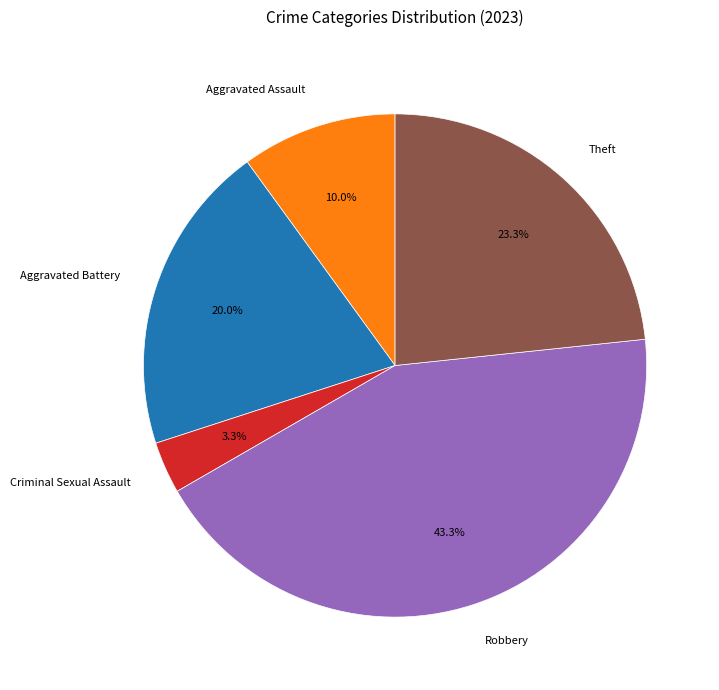

How many slices are in this pie chart?

5